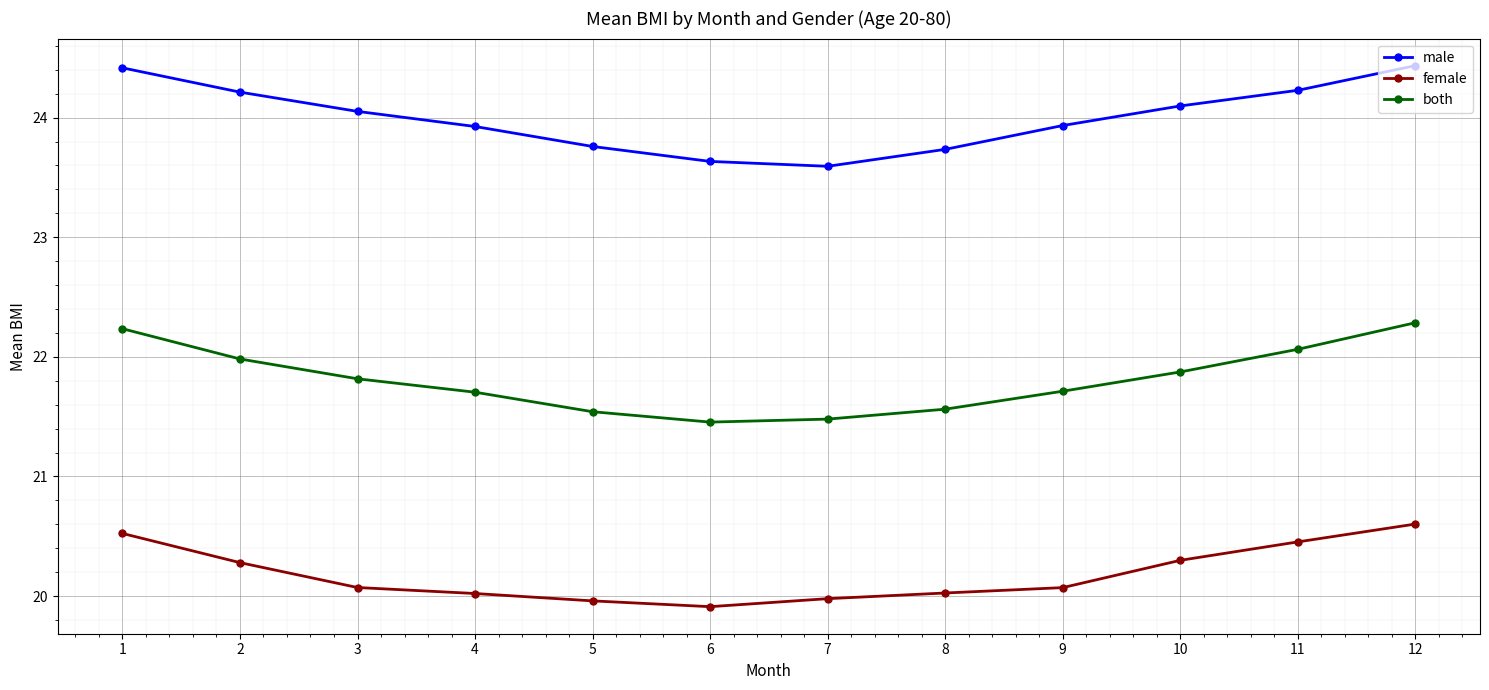

Is the value of female at 11 greater than the value of male at 6?

No